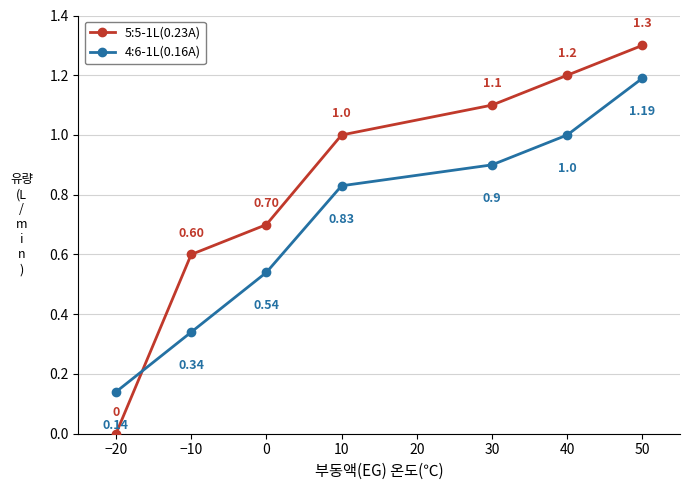

How many lines are shown in the chart?

2